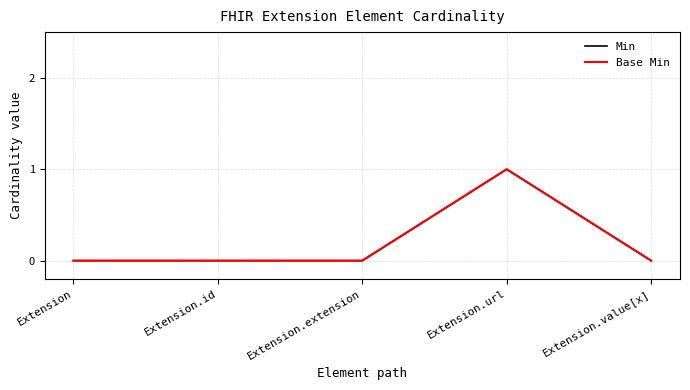

Rank the categories by Min value from highest to lowest.

Extension.url, Extension, Extension.id, Extension.extension, Extension.value[x]